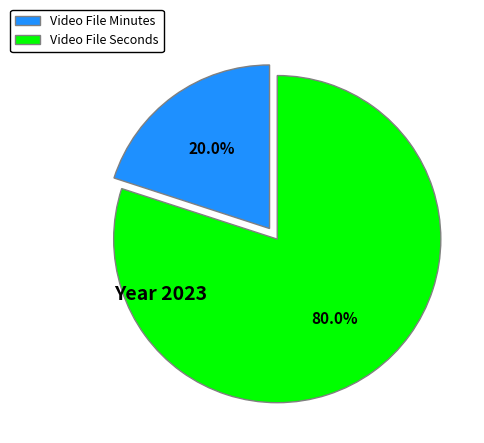

Combined, do Video File Minutes and Video File Seconds account for over 50%?

Yes